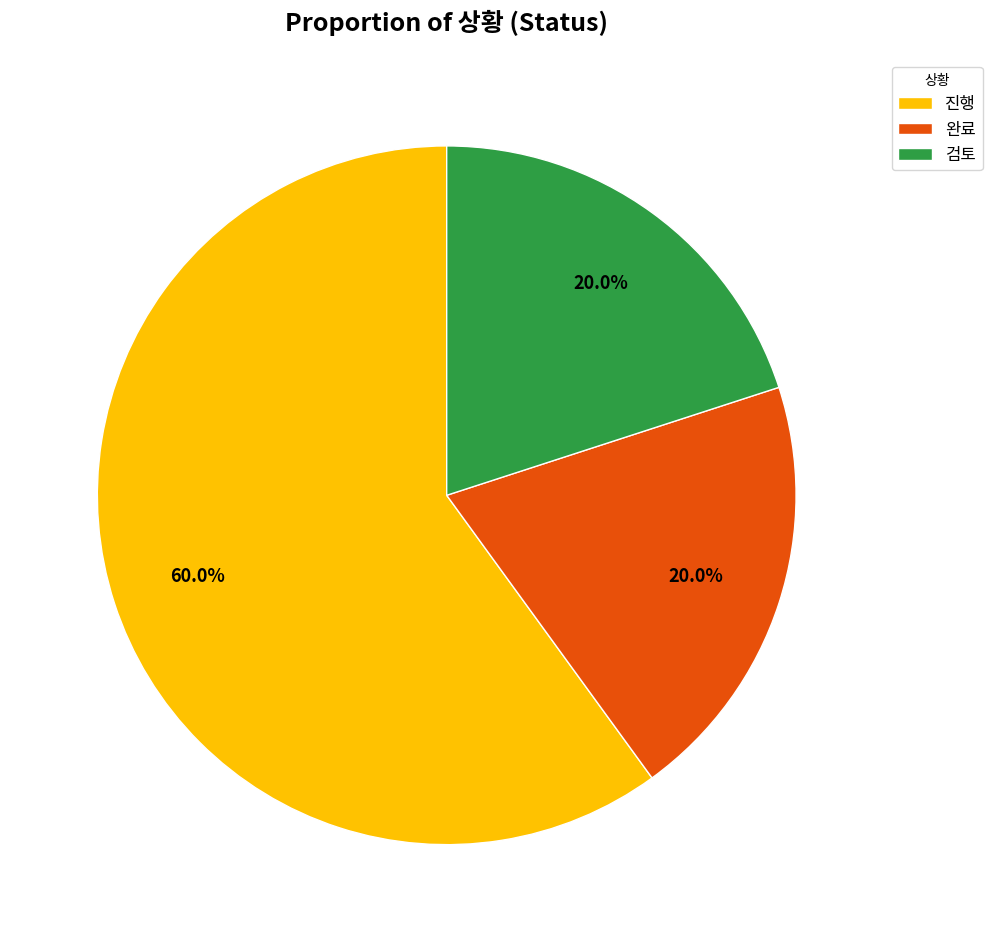

To the nearest percent, what is the difference between the largest and smallest slice percentages?

40%